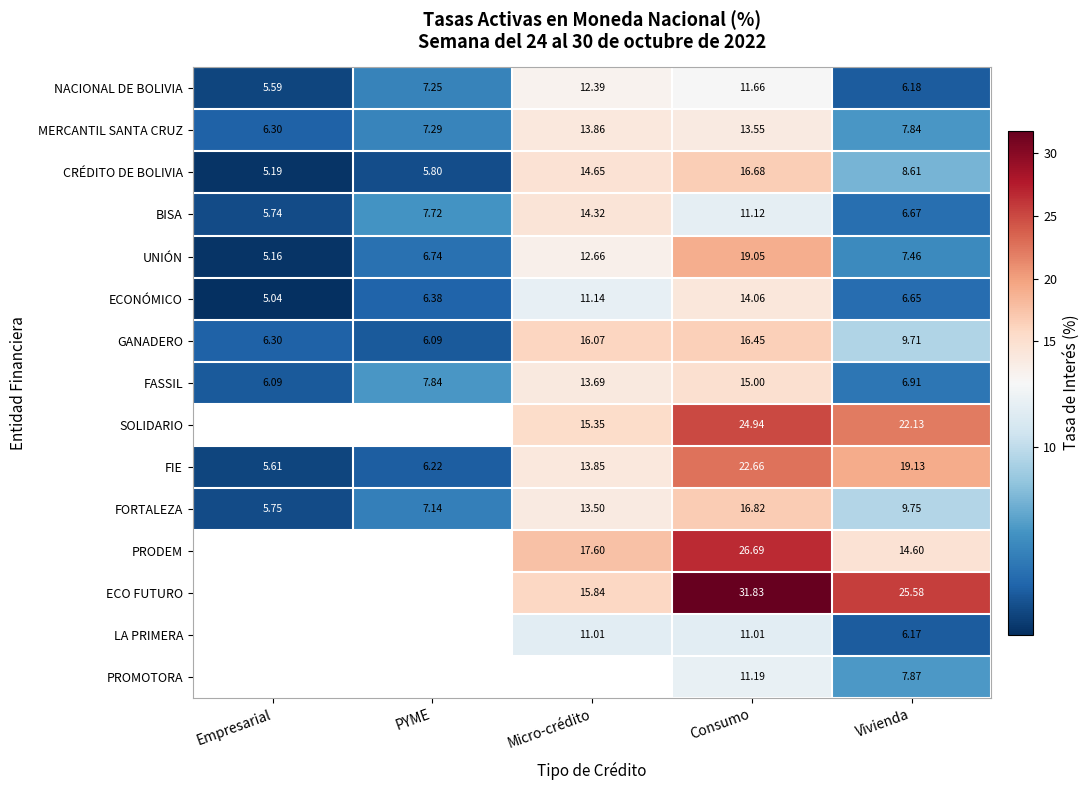

What is the greatest value displayed?

31.8